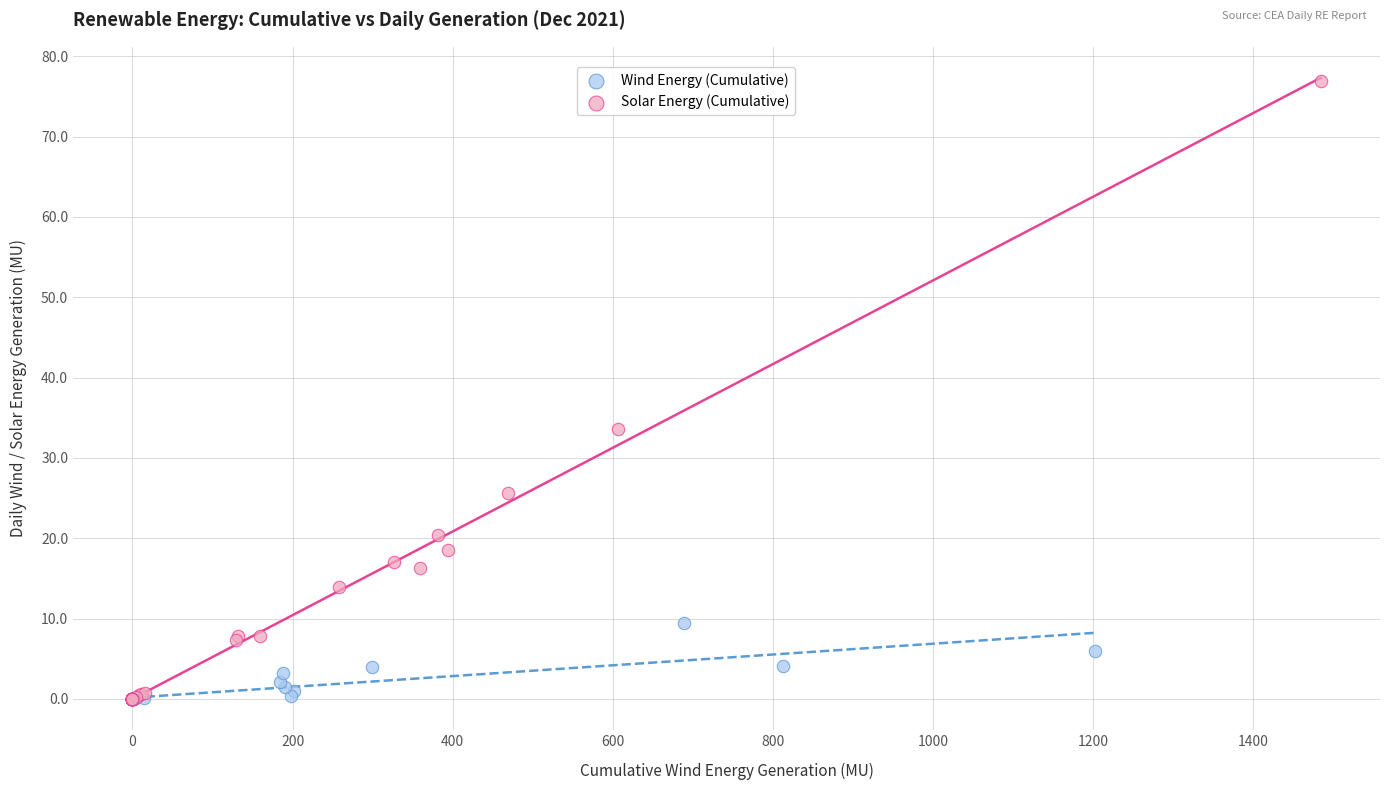

Which series has the widest spread of Y values?

Solar Energy (Cumulative)